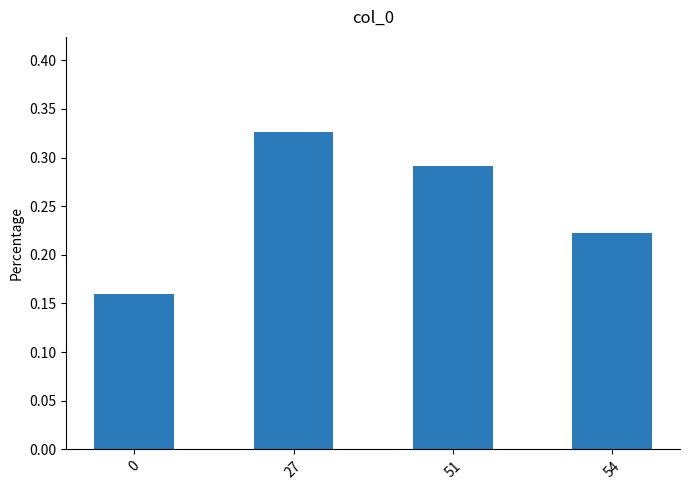

At which category does the chart reach its peak across all series?

27